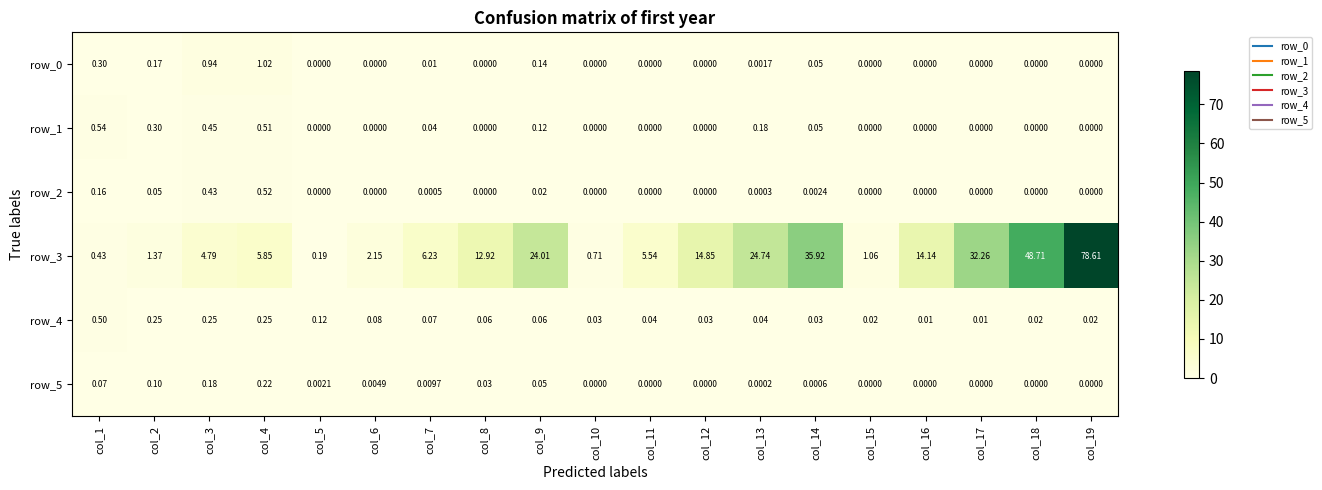

List the labels in order of row_3 value, largest first.

col_19, col_18, col_14, col_17, col_13, col_9, col_12, col_16, col_8, col_7, col_4, col_11, col_3, col_6, col_2, col_15, col_10, col_1, col_5